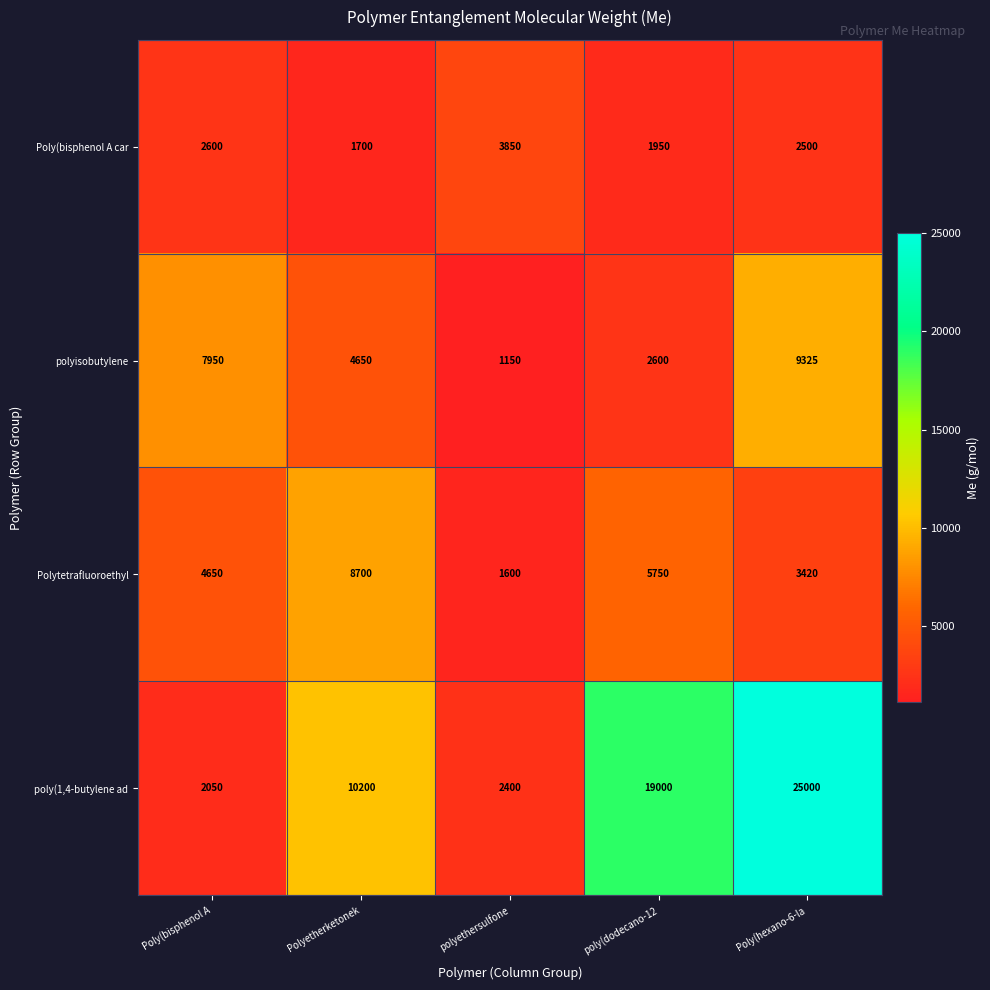

Which series has the widest spread of values?

poly(1,4-butylene ad